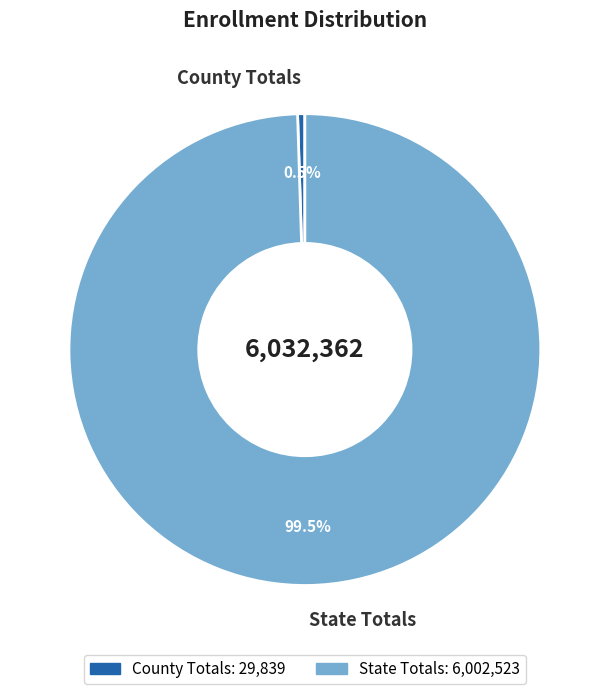

What is the ratio of the value at State Totals to the value at County Totals?

201.2